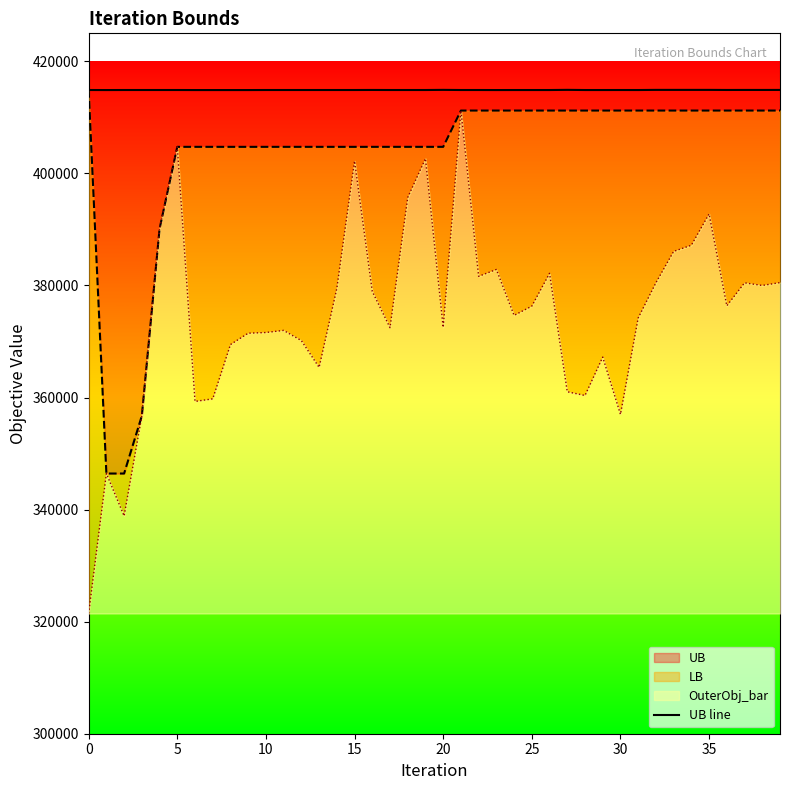

Approximately how many times larger is the value at 23 compared to 5?

1.0